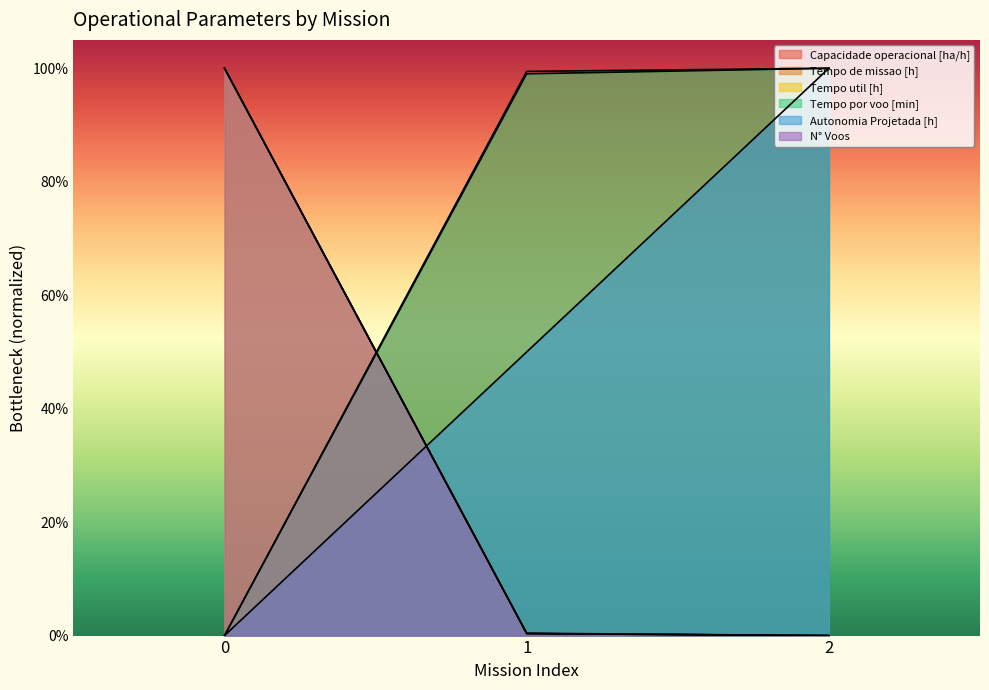

The Autonomia Projetada [h] series shows 0.5 at 1. True or false?

True